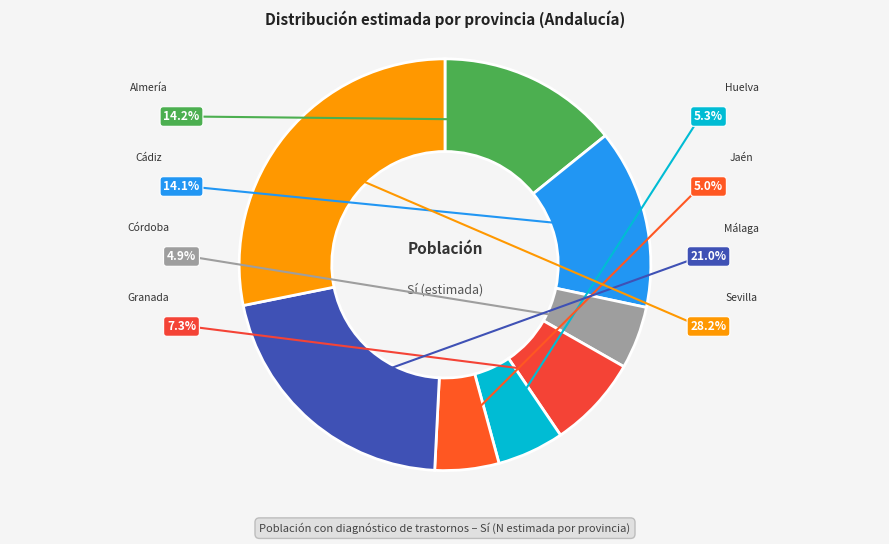

To the nearest percent, what is the difference between the Granada and Córdoba slice percentages?

2%